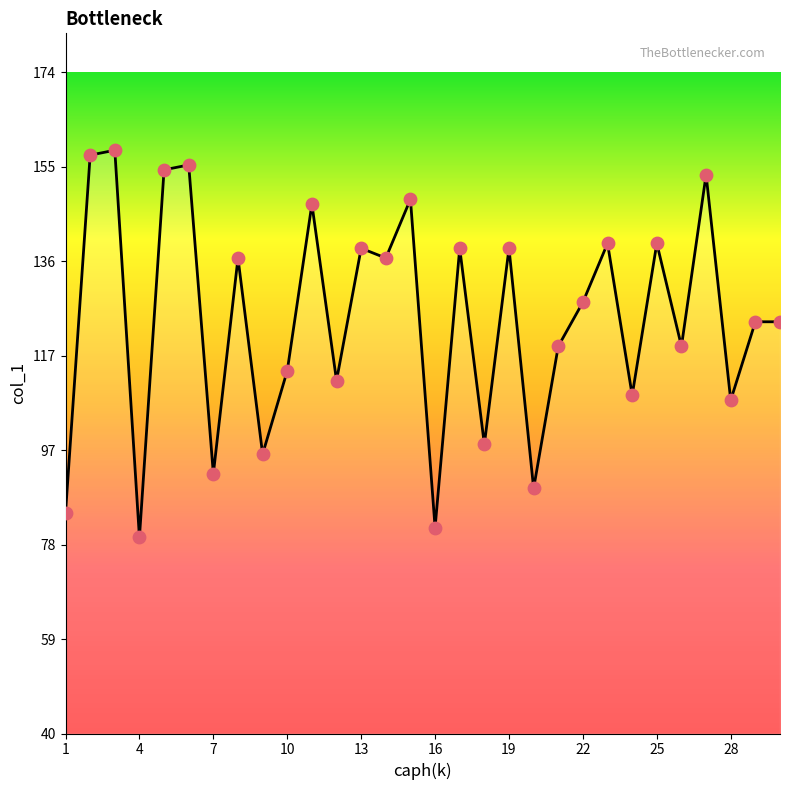

What is the difference between the maximum and minimum values?

79